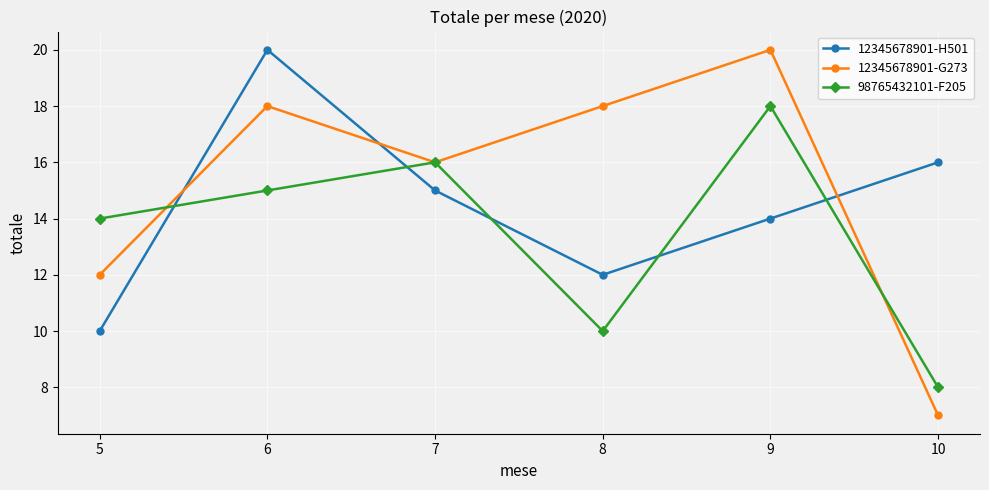

After their last crossing, which series has the higher values: 98765432101-F205 or 12345678901-H501?

12345678901-H501